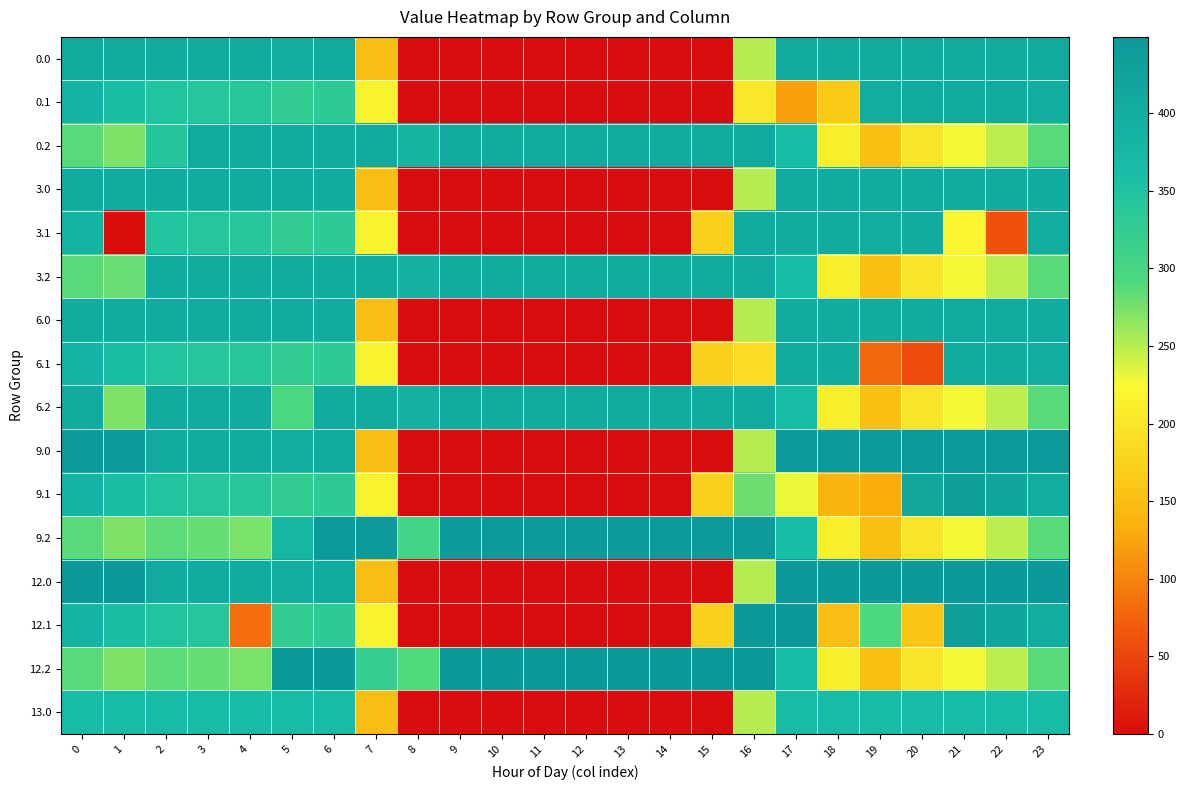

What is the total value across all series at 0?

5956.2